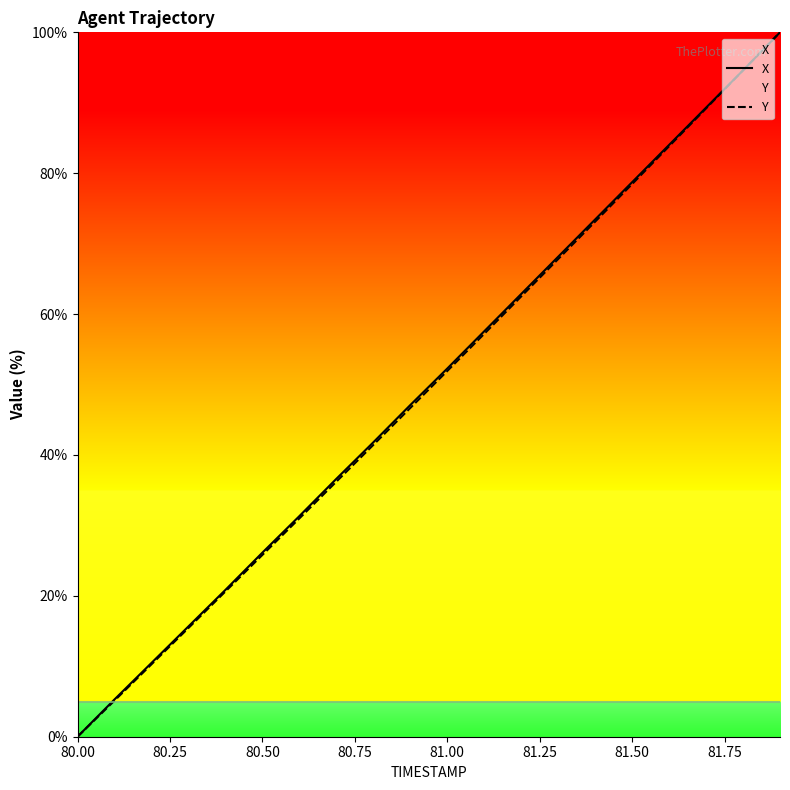

How many positive values does the Y series have?

19